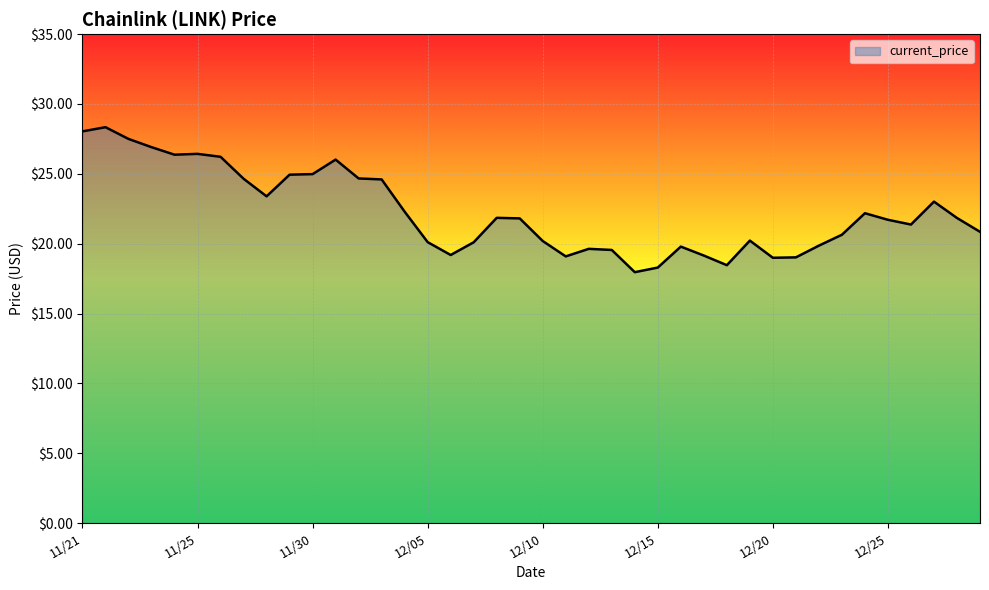

True or false: the data has more than 1 interior local peaks.

True